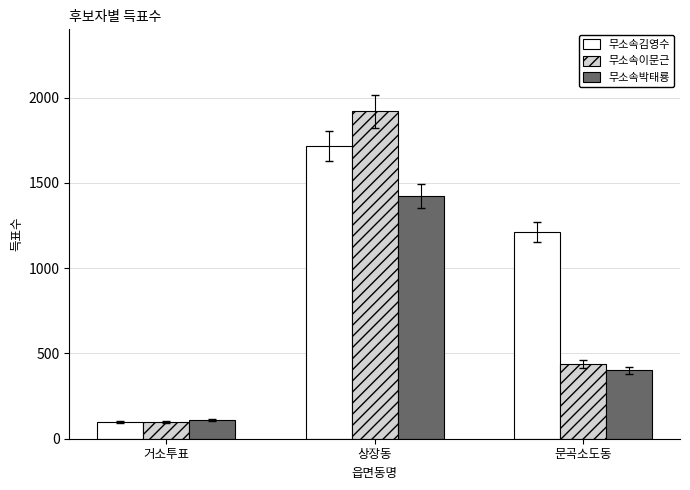

How many bars are there in each group?

3